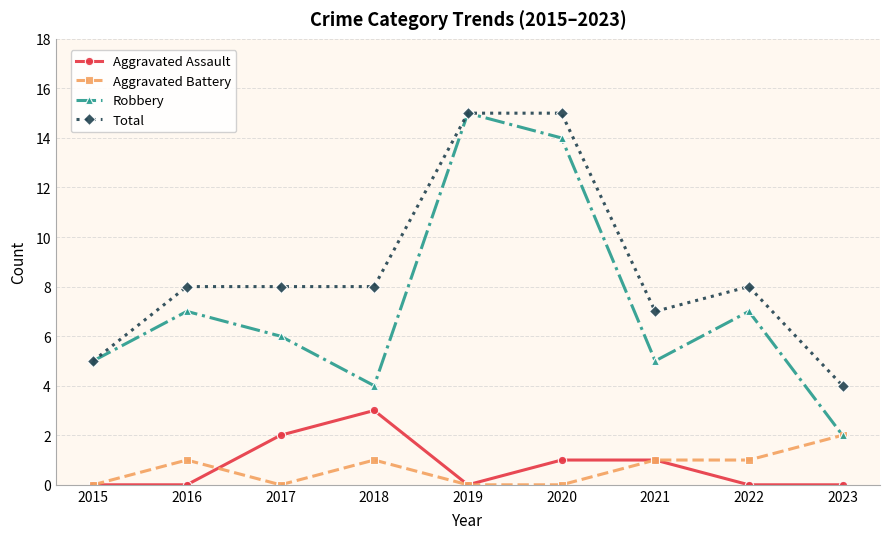

How many lines are shown in the chart?

4